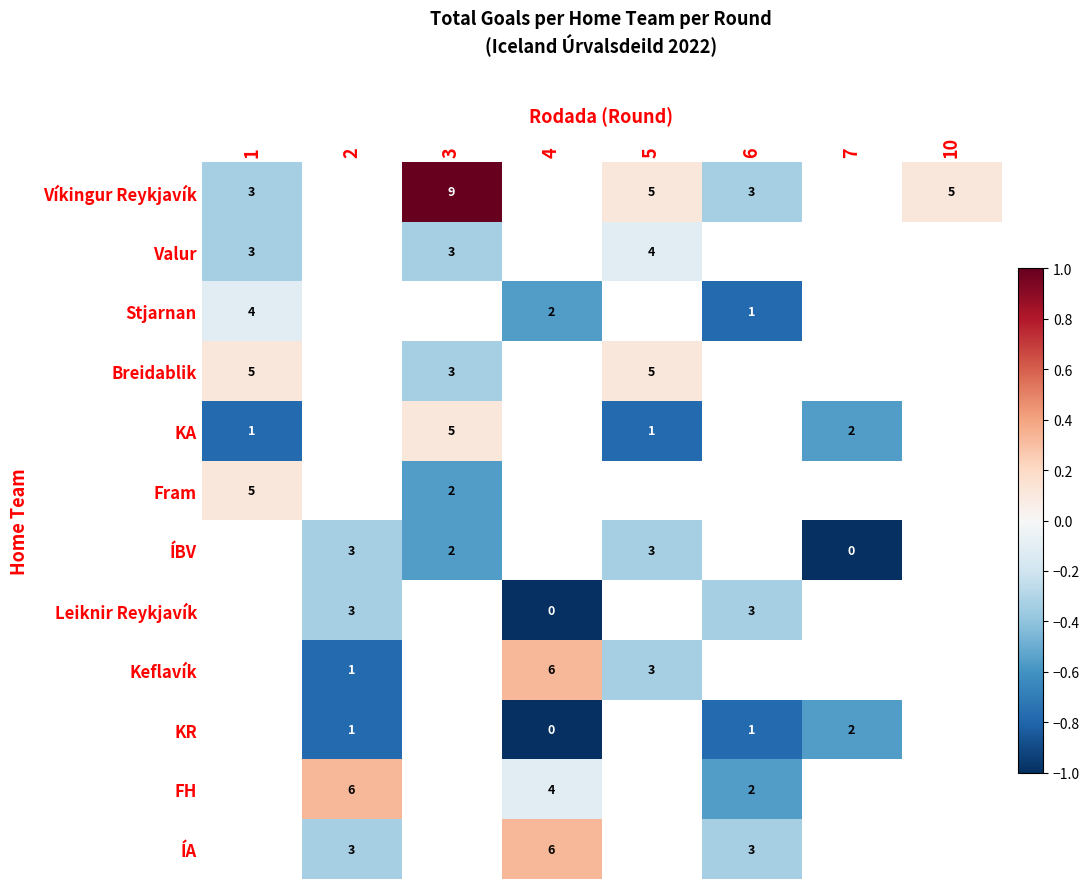

Is the value of Breidablik at 3 greater than the value of FH at 2?

No